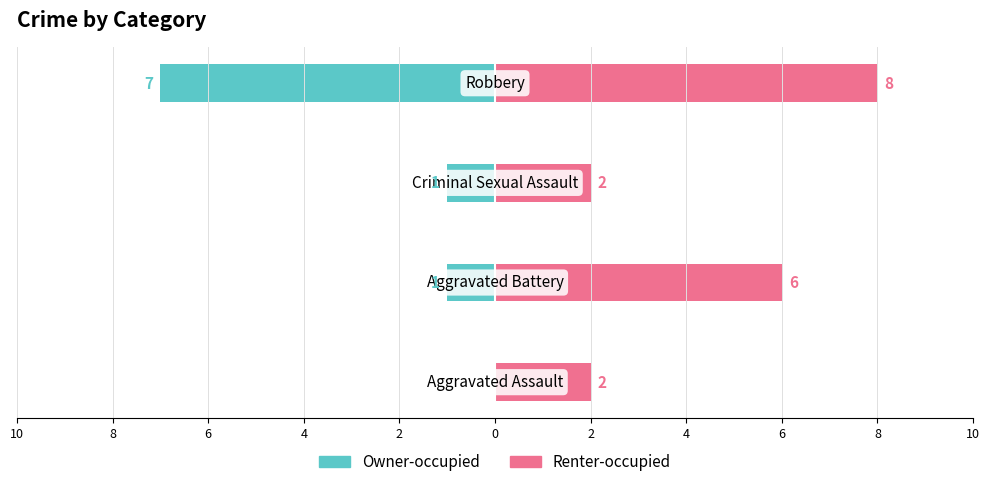

What is the spread (max minus min) of values at 6?

3